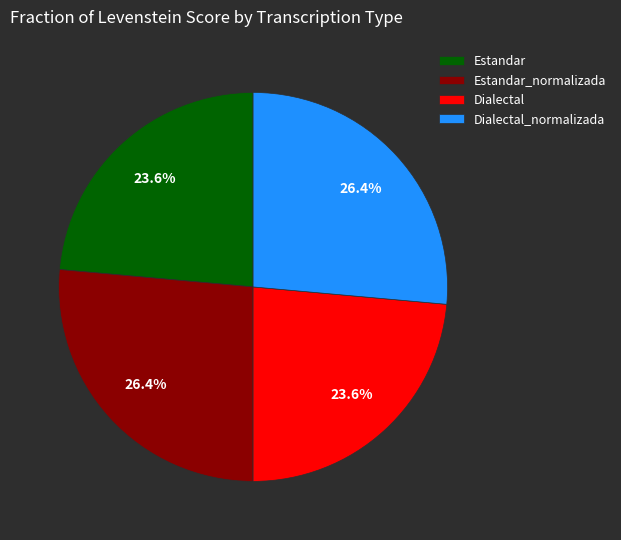

The Dialectal_normalizada slice represents 13% of the pie. True or false?

False